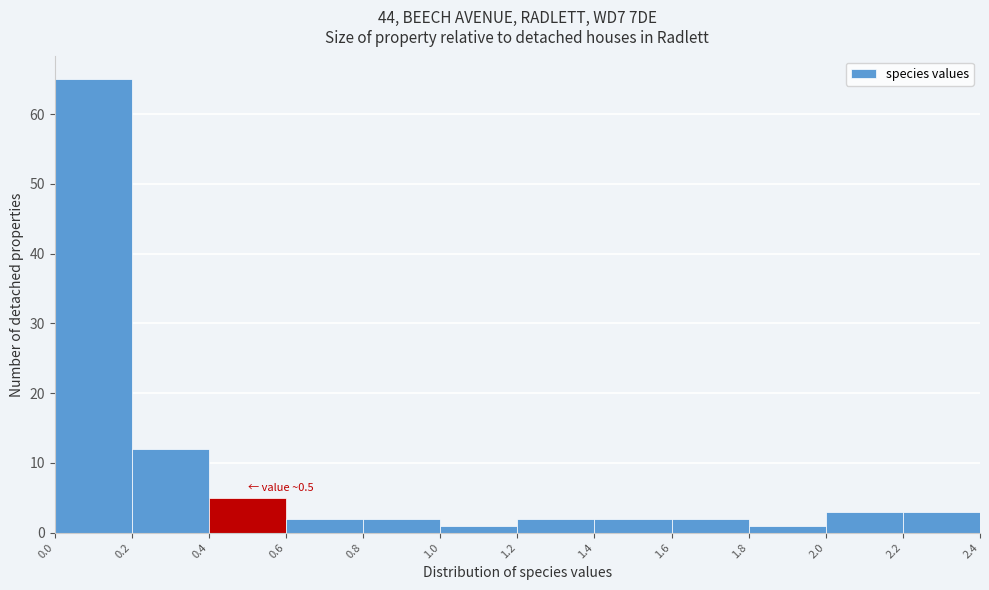

Which range on the x-axis has the tallest bar?

0.0 to 0.2